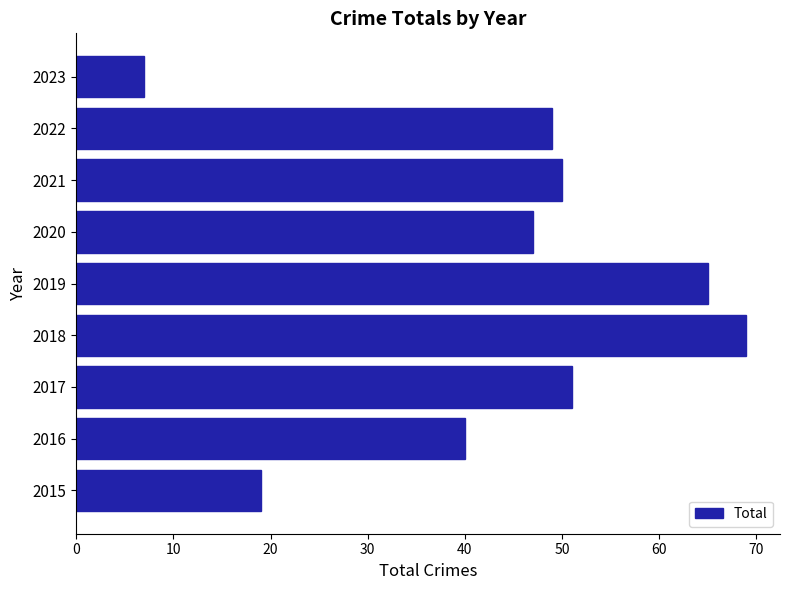

Are the bars grouped side by side (vs. stacked)?

No